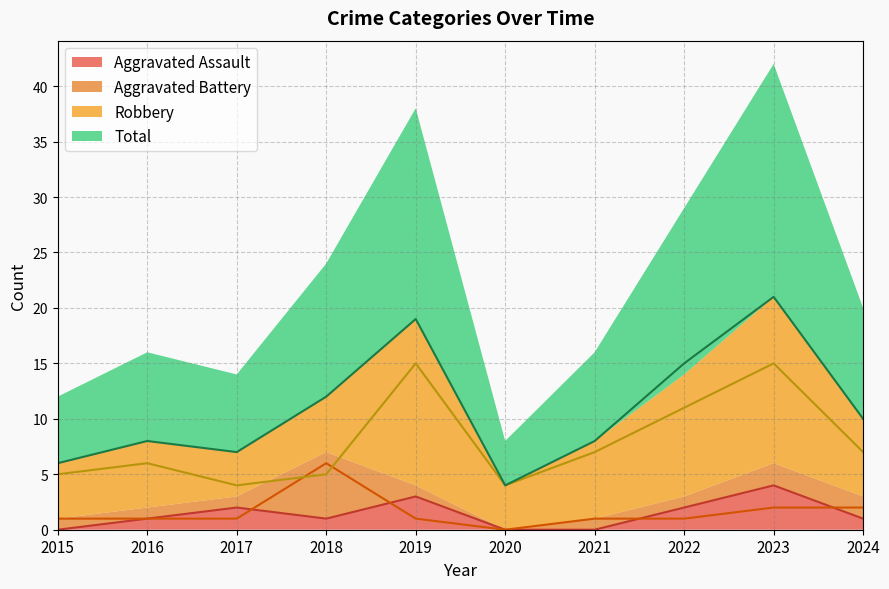

Between 2015 and 2016, which series saw the biggest shift?

Total